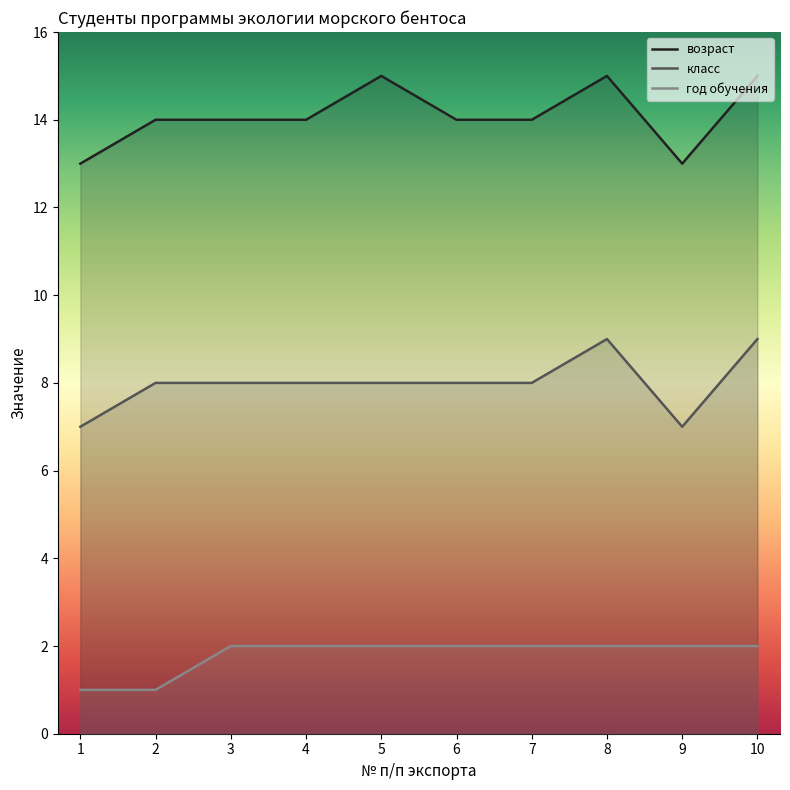

Where is класс nearest to the value 8?

2